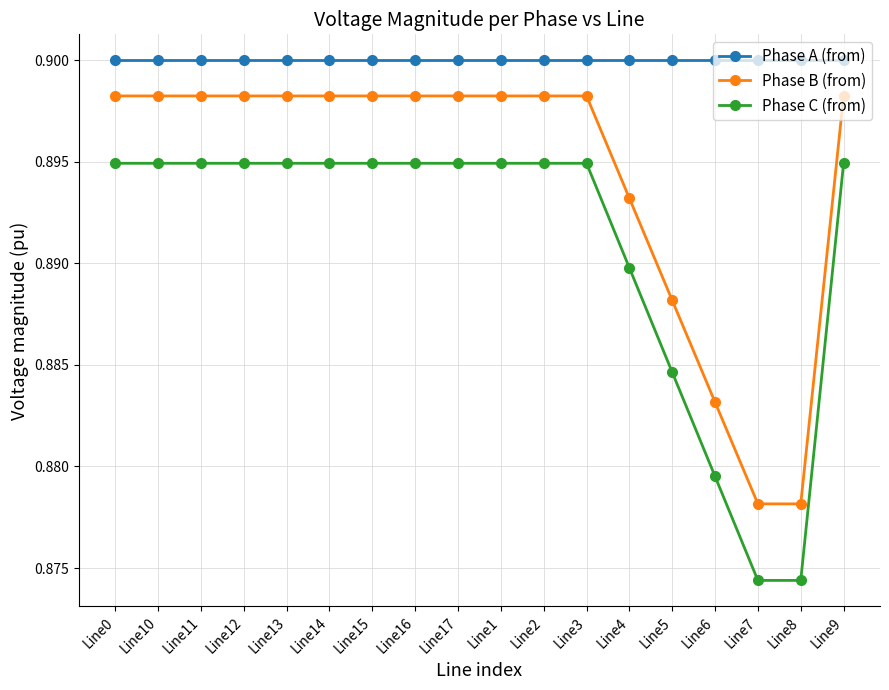

True or false: Phase C (from) has more than 0 points higher than both neighbors.

True